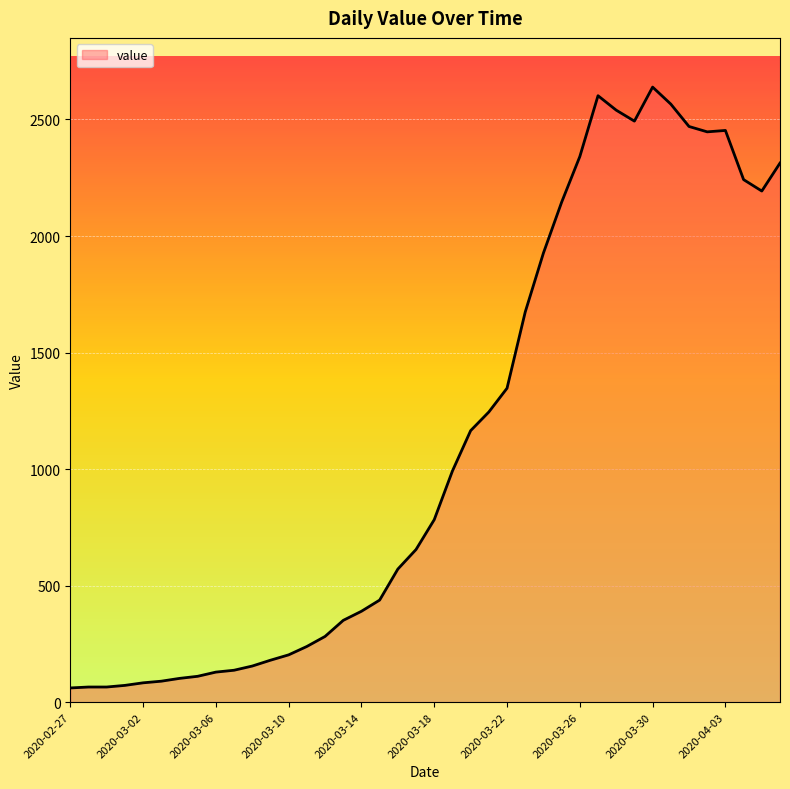

What is the difference between the maximum and minimum values?

2578